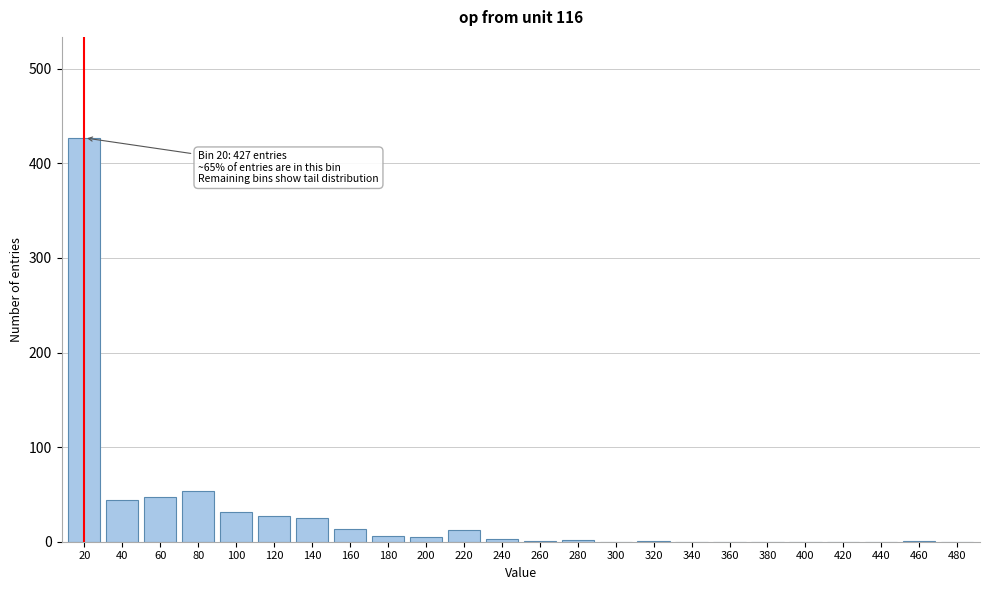

Which category has the highest value across all series?

20